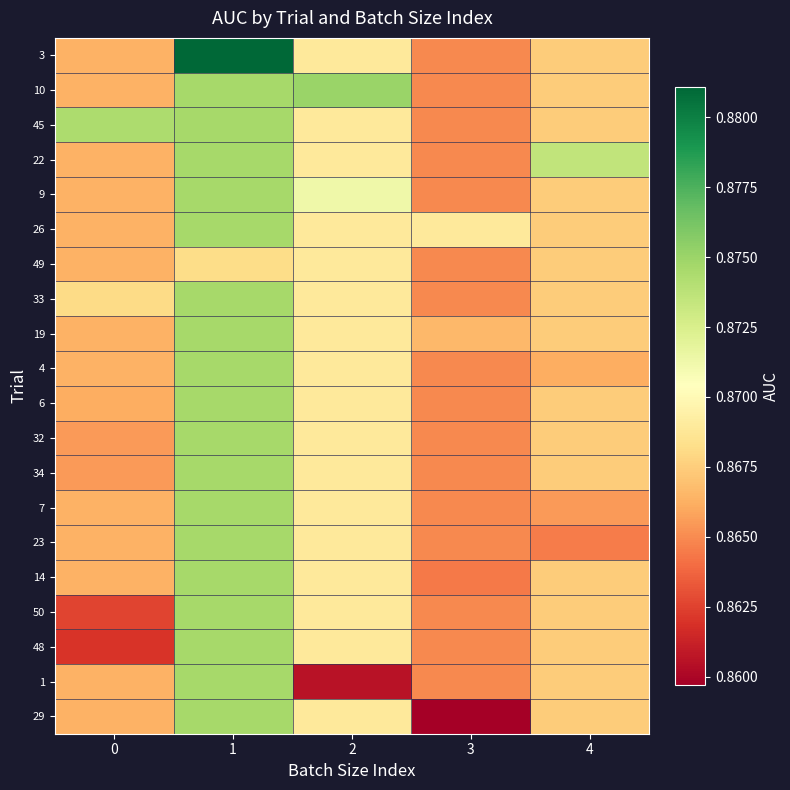

Reading left to right, extract all data points from this chart.

3: 0=0.9	1=0.9	2=0.9	3=0.9	4=0.9
10: 0=0.9	1=0.9	2=0.9	3=0.9	4=0.9
45: 0=0.9	1=0.9	2=0.9	3=0.9	4=0.9
22: 0=0.9	1=0.9	2=0.9	3=0.9	4=0.9
9: 0=0.9	1=0.9	2=0.9	3=0.9	4=0.9
26: 0=0.9	1=0.9	2=0.9	3=0.9	4=0.9
49: 0=0.9	1=0.9	2=0.9	3=0.9	4=0.9
33: 0=0.9	1=0.9	2=0.9	3=0.9	4=0.9
19: 0=0.9	1=0.9	2=0.9	3=0.9	4=0.9
4: 0=0.9	1=0.9	2=0.9	3=0.9	4=0.9
6: 0=0.9	1=0.9	2=0.9	3=0.9	4=0.9
32: 0=0.9	1=0.9	2=0.9	3=0.9	4=0.9
34: 0=0.9	1=0.9	2=0.9	3=0.9	4=0.9
7: 0=0.9	1=0.9	2=0.9	3=0.9	4=0.9
23: 0=0.9	1=0.9	2=0.9	3=0.9	4=0.9
14: 0=0.9	1=0.9	2=0.9	3=0.9	4=0.9
50: 0=0.9	1=0.9	2=0.9	3=0.9	4=0.9
48: 0=0.9	1=0.9	2=0.9	3=0.9	4=0.9
1: 0=0.9	1=0.9	2=0.9	3=0.9	4=0.9
29: 0=0.9	1=0.9	2=0.9	3=0.9	4=0.9